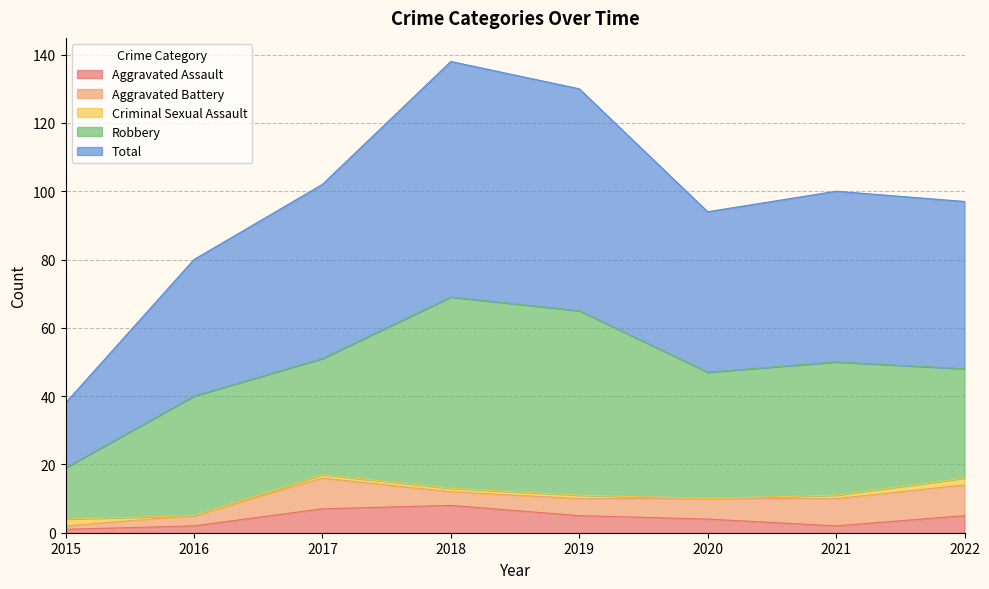

Is the value of Criminal Sexual Assault at 2016 greater than the value of Aggravated Assault at 2021?

No